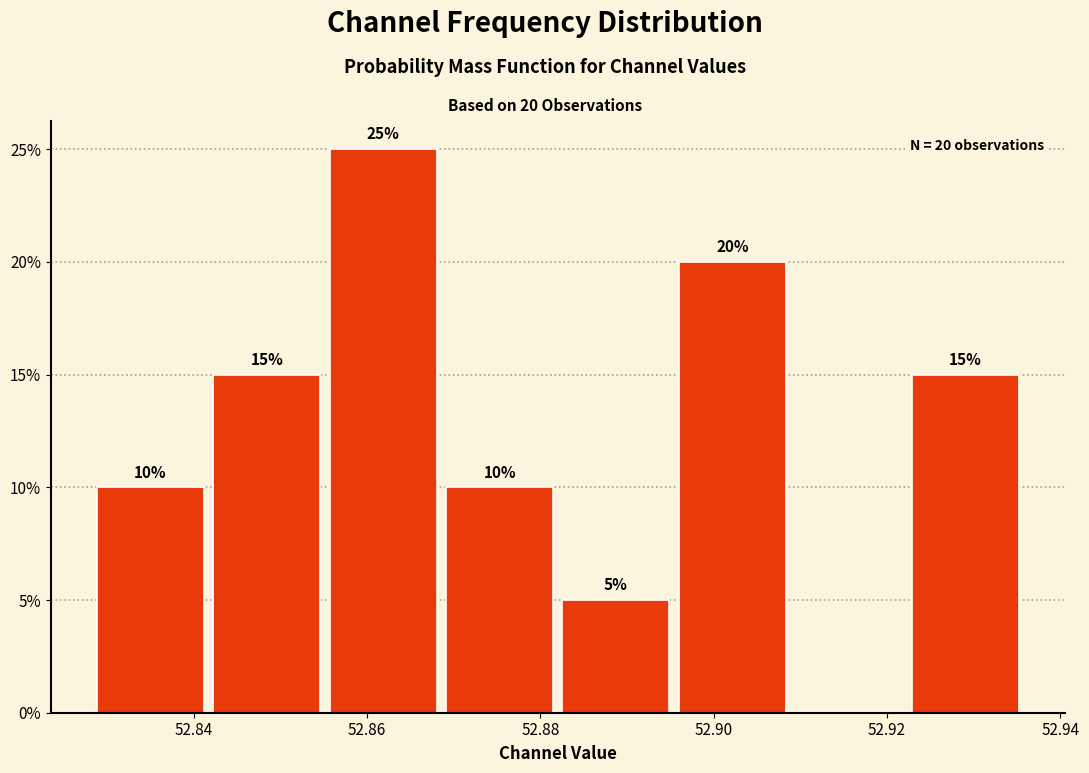

Which range on the x-axis has the tallest bar?

52.856 to 52.868